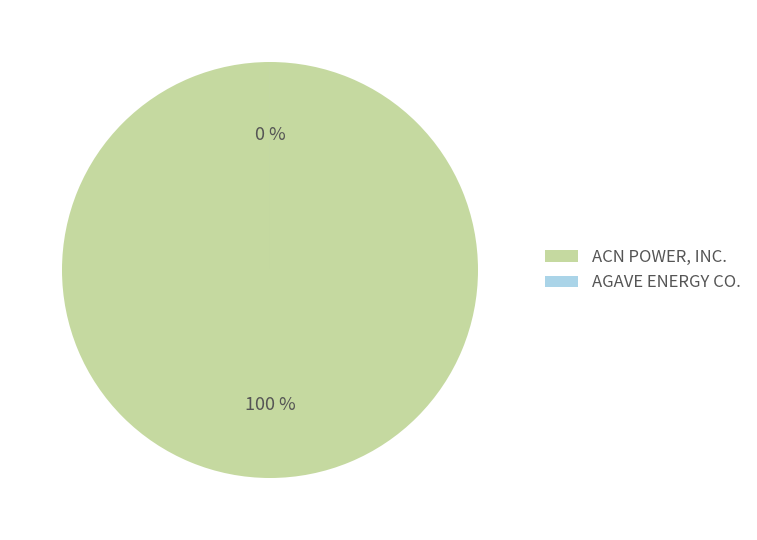

What is the ratio of the value at ACN POWER, INC. to the value at AGAVE ENERGY CO.?

60765.2